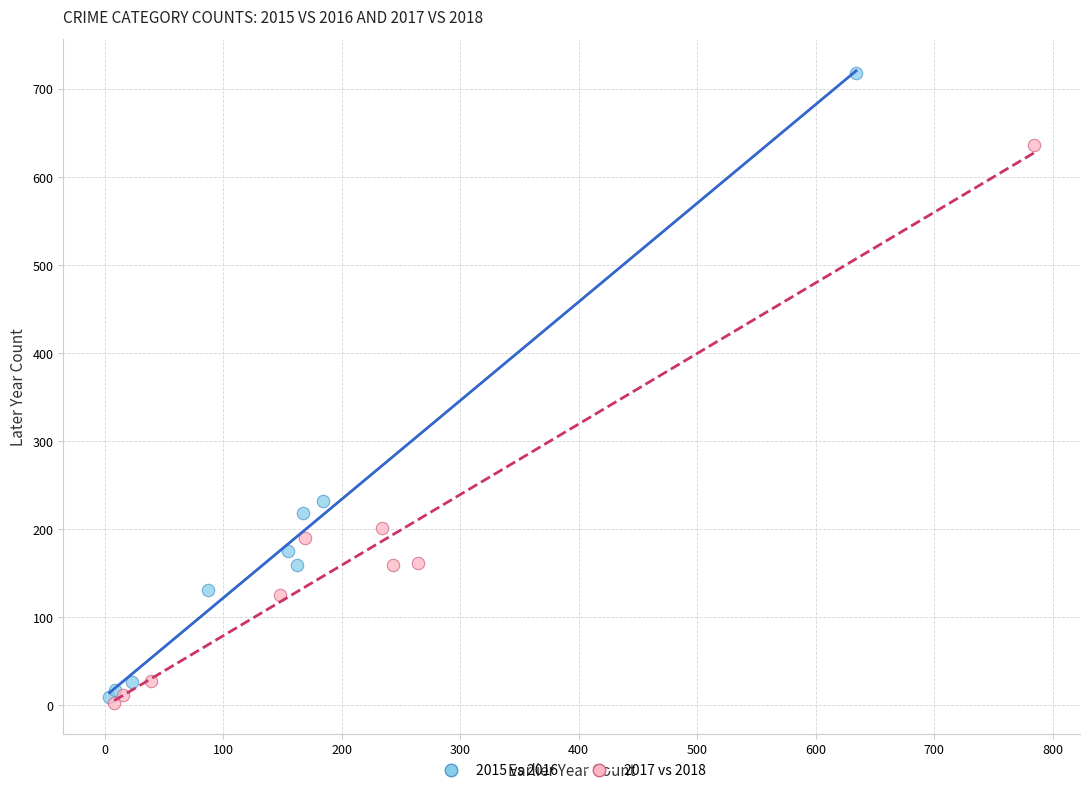

Which series has the widest spread of Y values?

2015 vs 2016